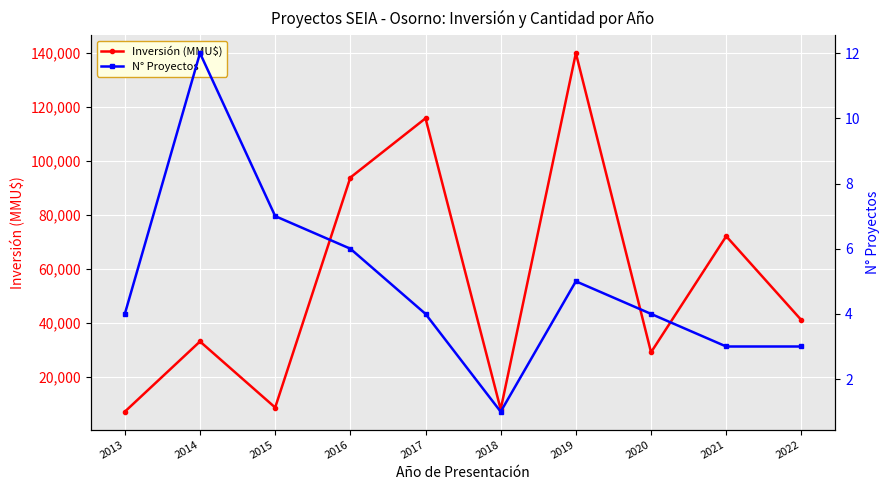

True or false: N° Proyectos and Inversión (MMU$) cross at least once.

False